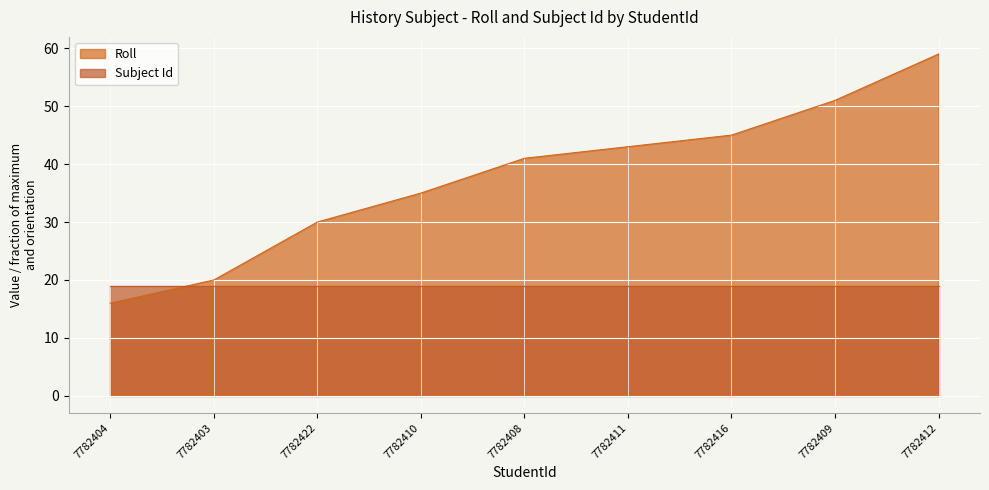

What is the difference between the values at 7782412 and 7782409?

8